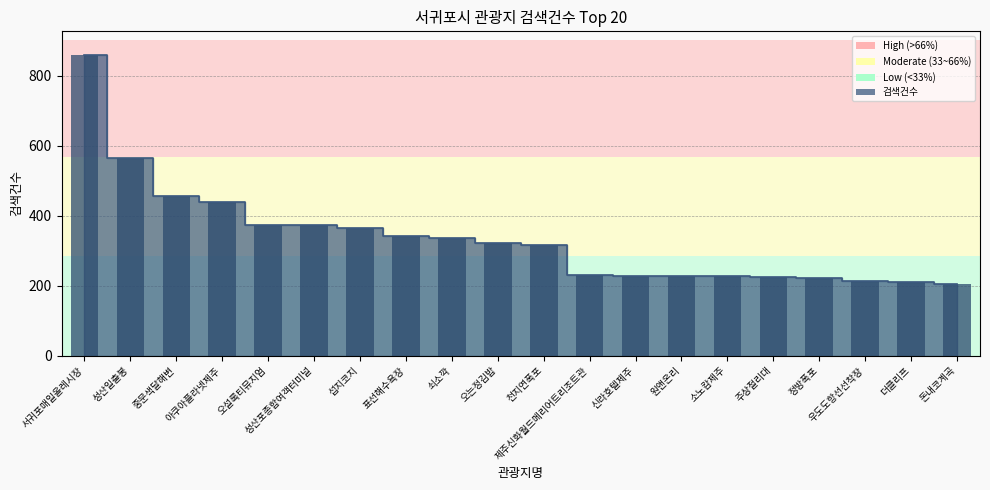

Reading right to left, extract all data points from this chart.

204	209	212	222	224	226	226	226	229	315	321	336	341	364	372	372	439	457	566	858